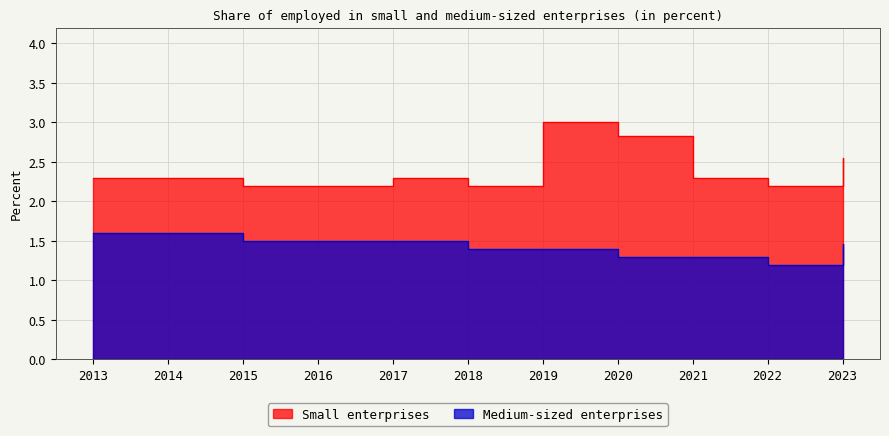

What value does the Medium-sized enterprises series have at 2014?

1.6